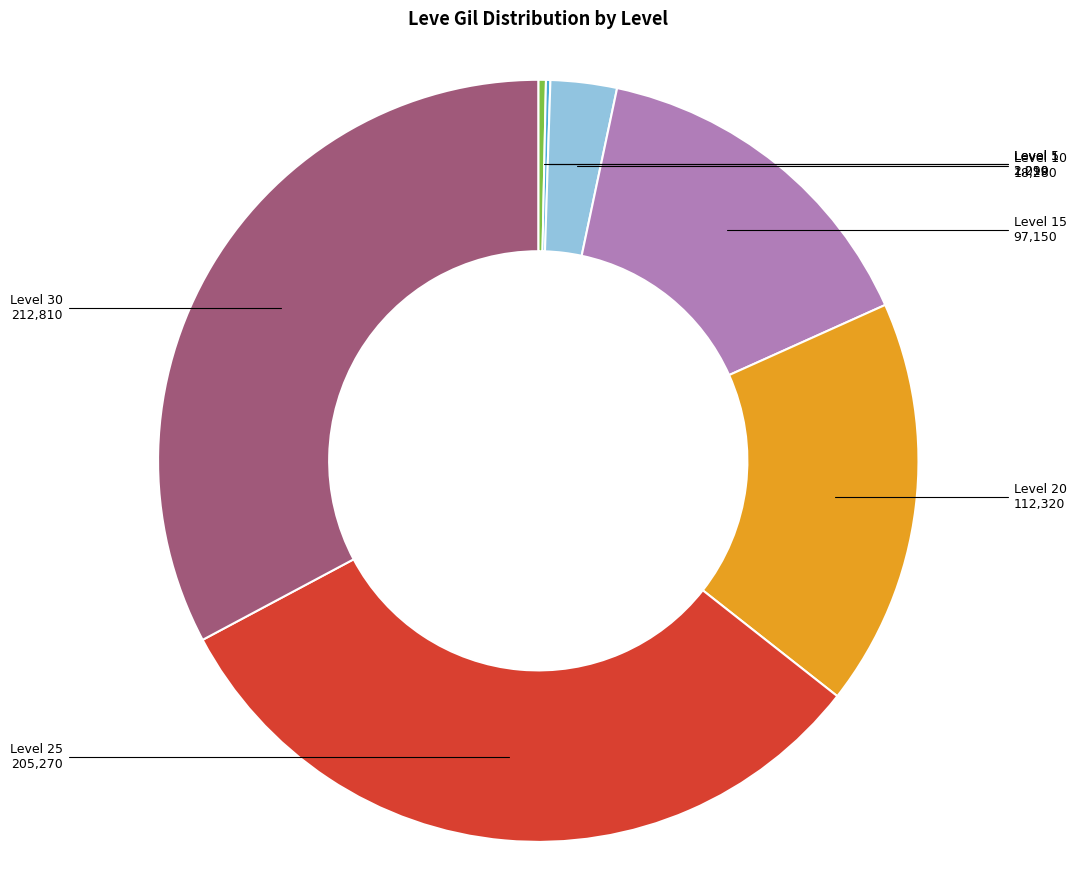

Is the sum of Level 1 and Level 15 greater than half?

No